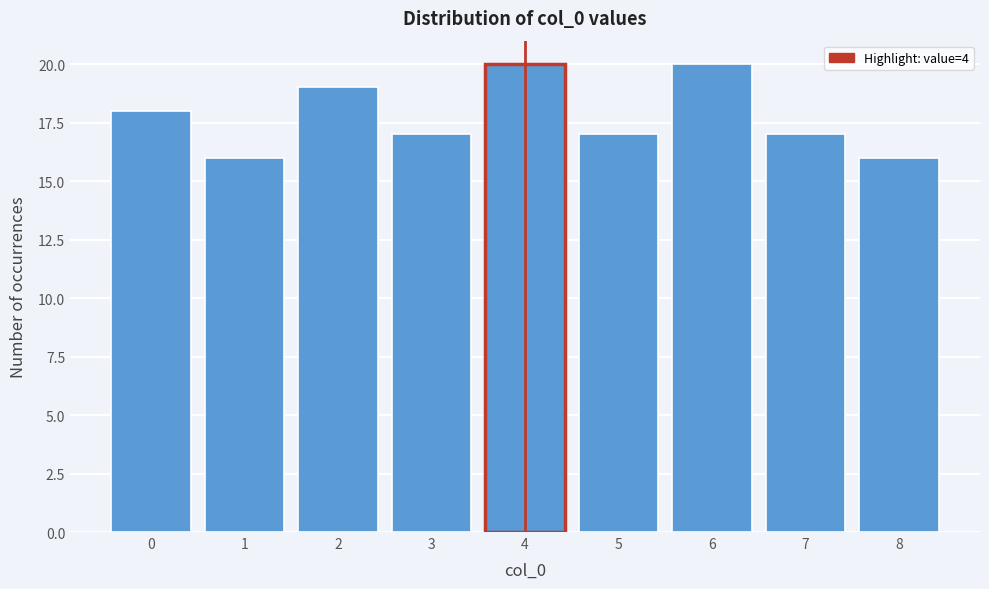

Reading right to left, what are all the values shown in this chart?

8=16	7=17	6=20	5=17	4=20	3=17	2=19	1=16	0=18